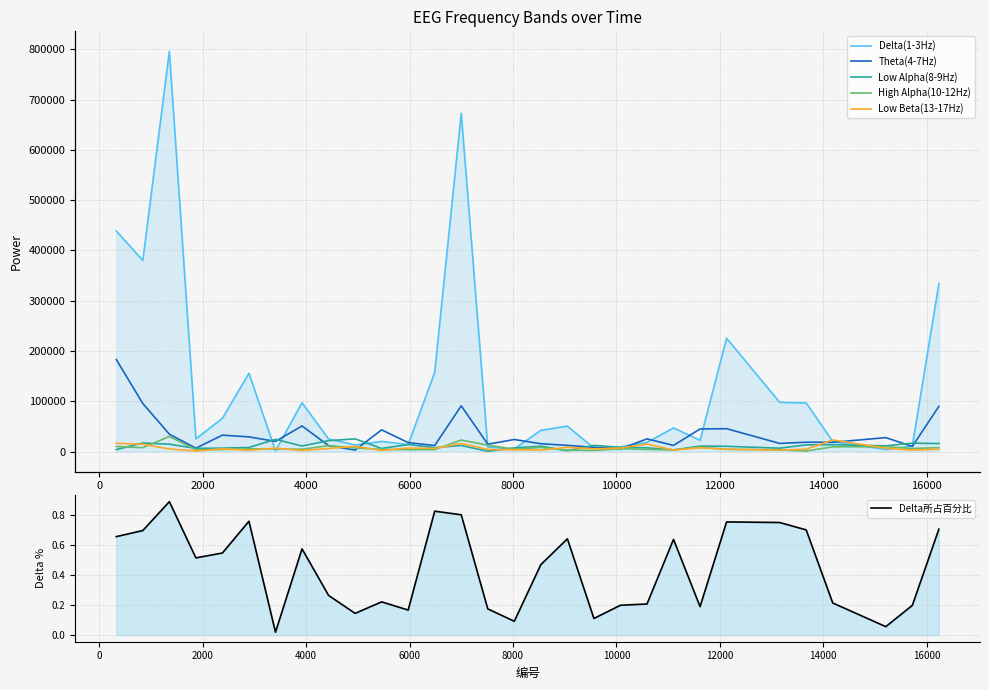

Which series has the largest total across all categories?

Delta(1-3Hz)